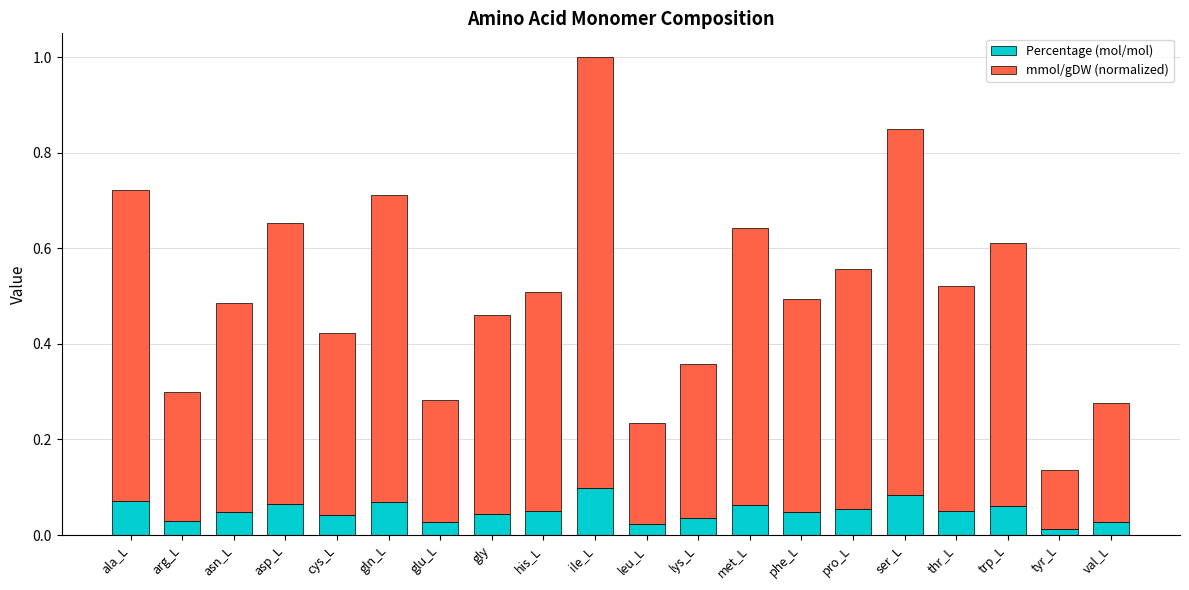

At which category is the sum across all series the highest?

ile_L